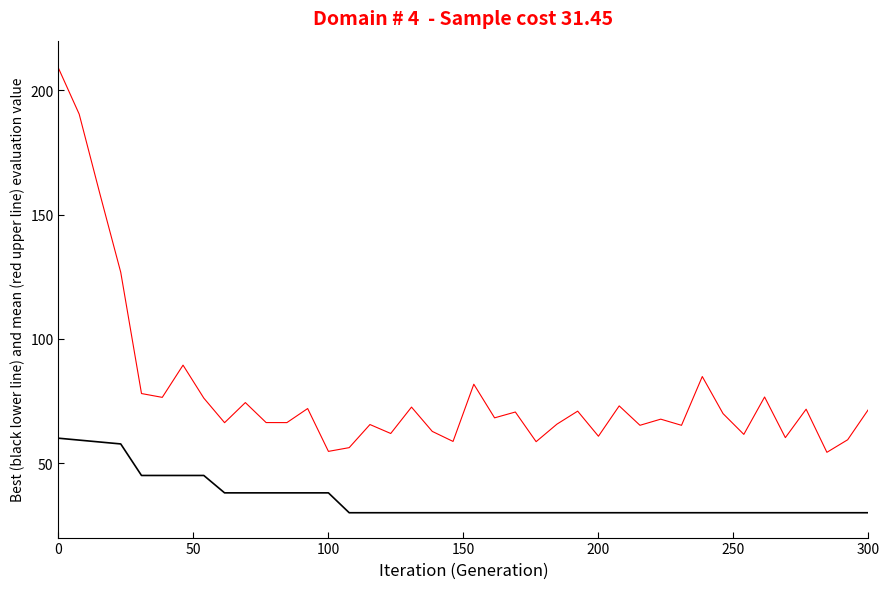

What is the maximum value shown in the chart?

209.0